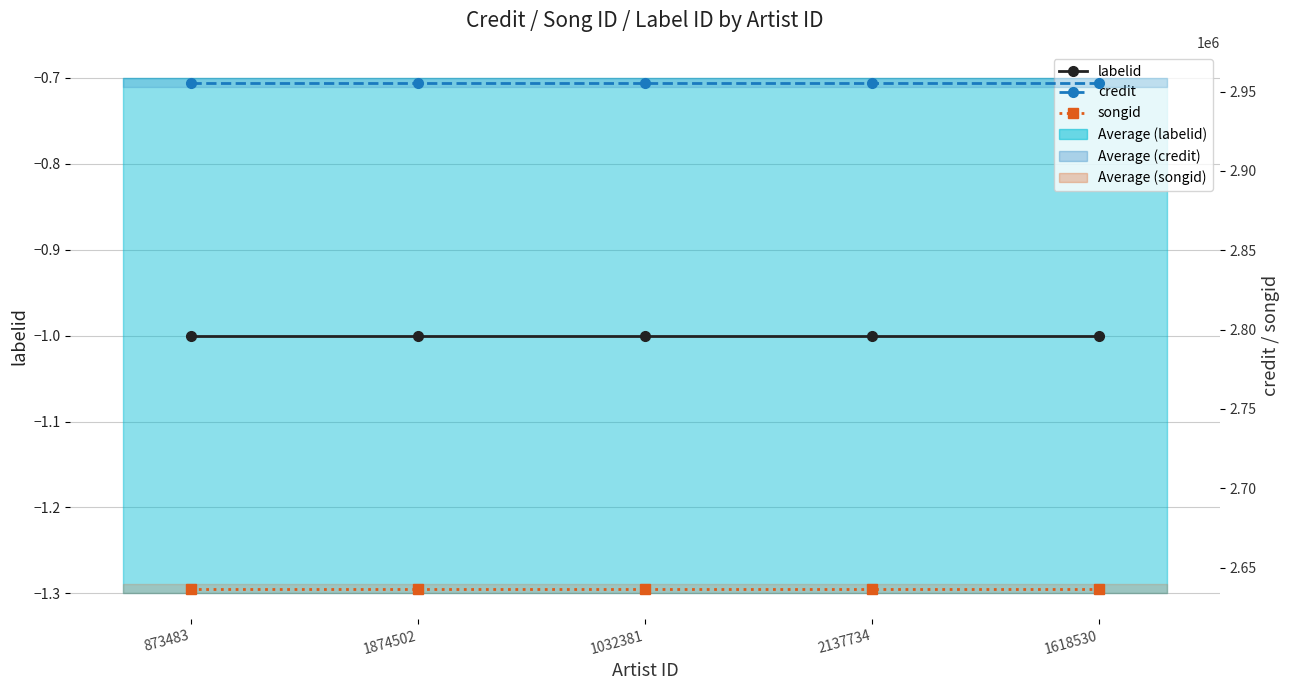

Is it true that labelid equals -1 at 1874502?

True